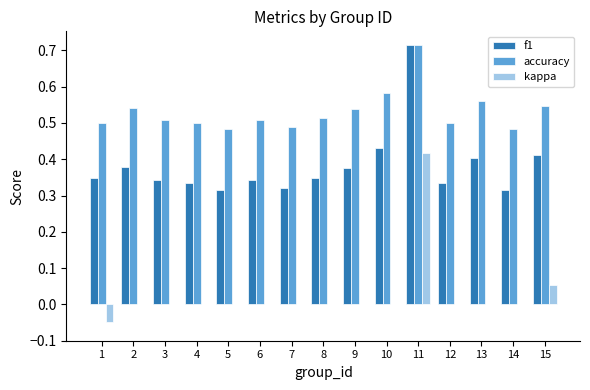

Which category has the highest value in the f1 series?

11